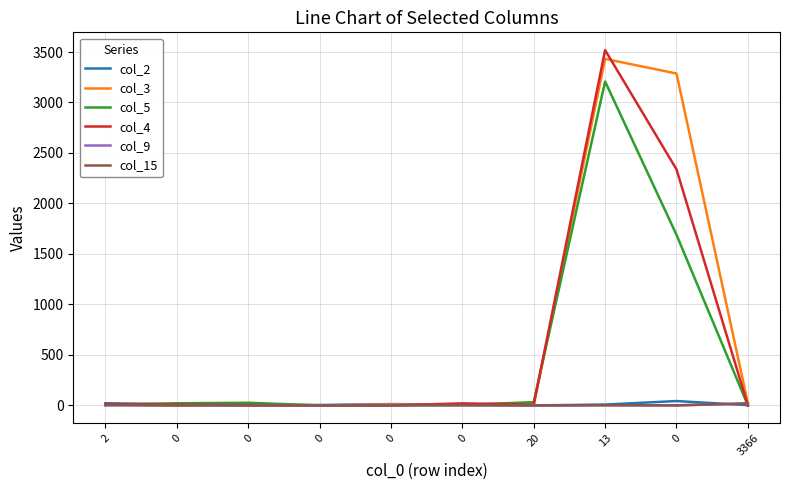

Rank the categories by col_4 value from highest to lowest.

13, 0, 0, 2, 0, 20, 0, 0, 0, 3366